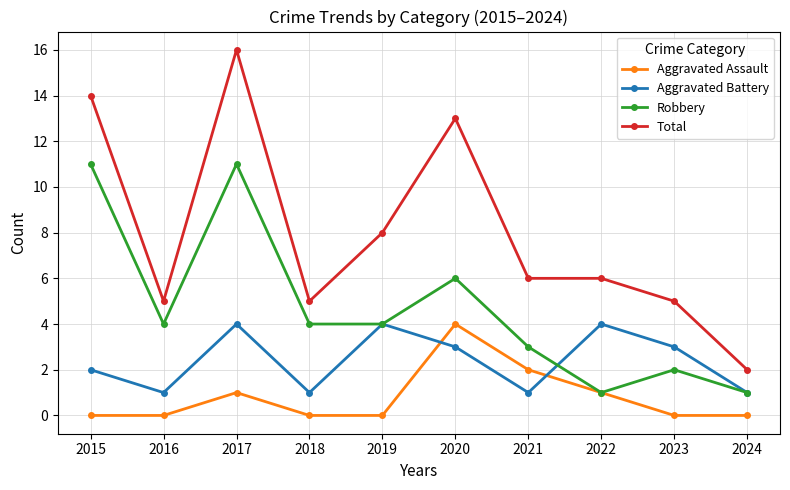

What is the difference between the second highest and minimum values in the Total series?

12